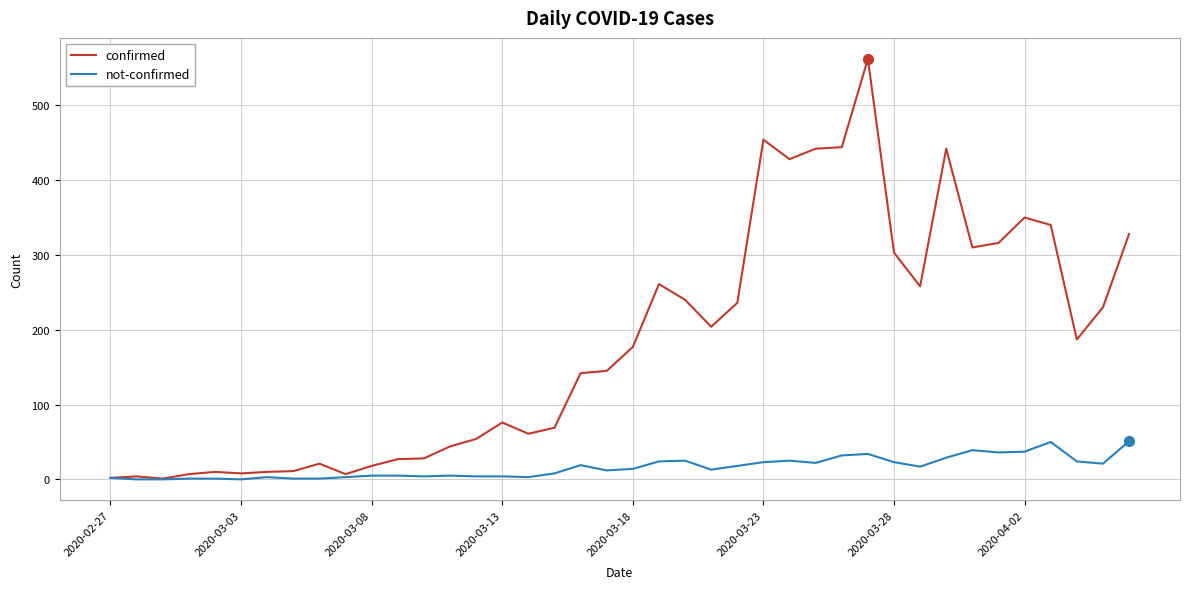

Which series has the largest range (max minus min)?

confirmed